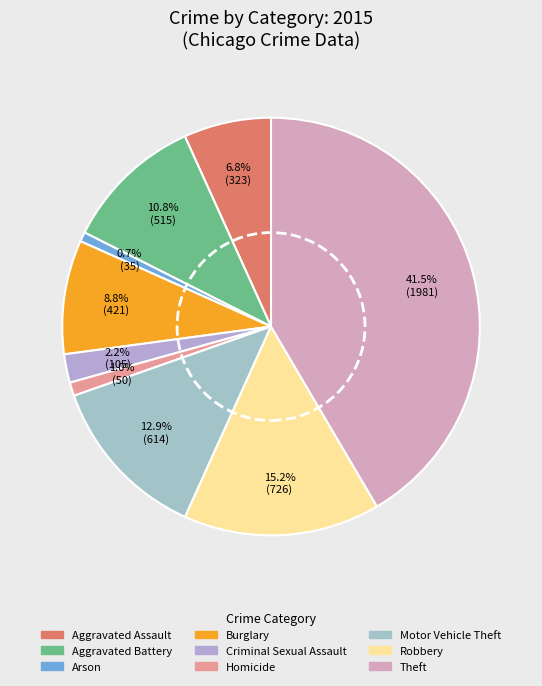

How many segments does this pie chart have?

9